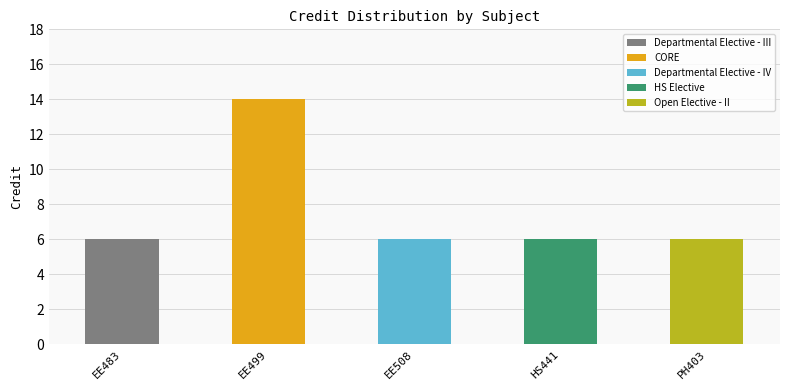

What is the smallest value displayed?

6